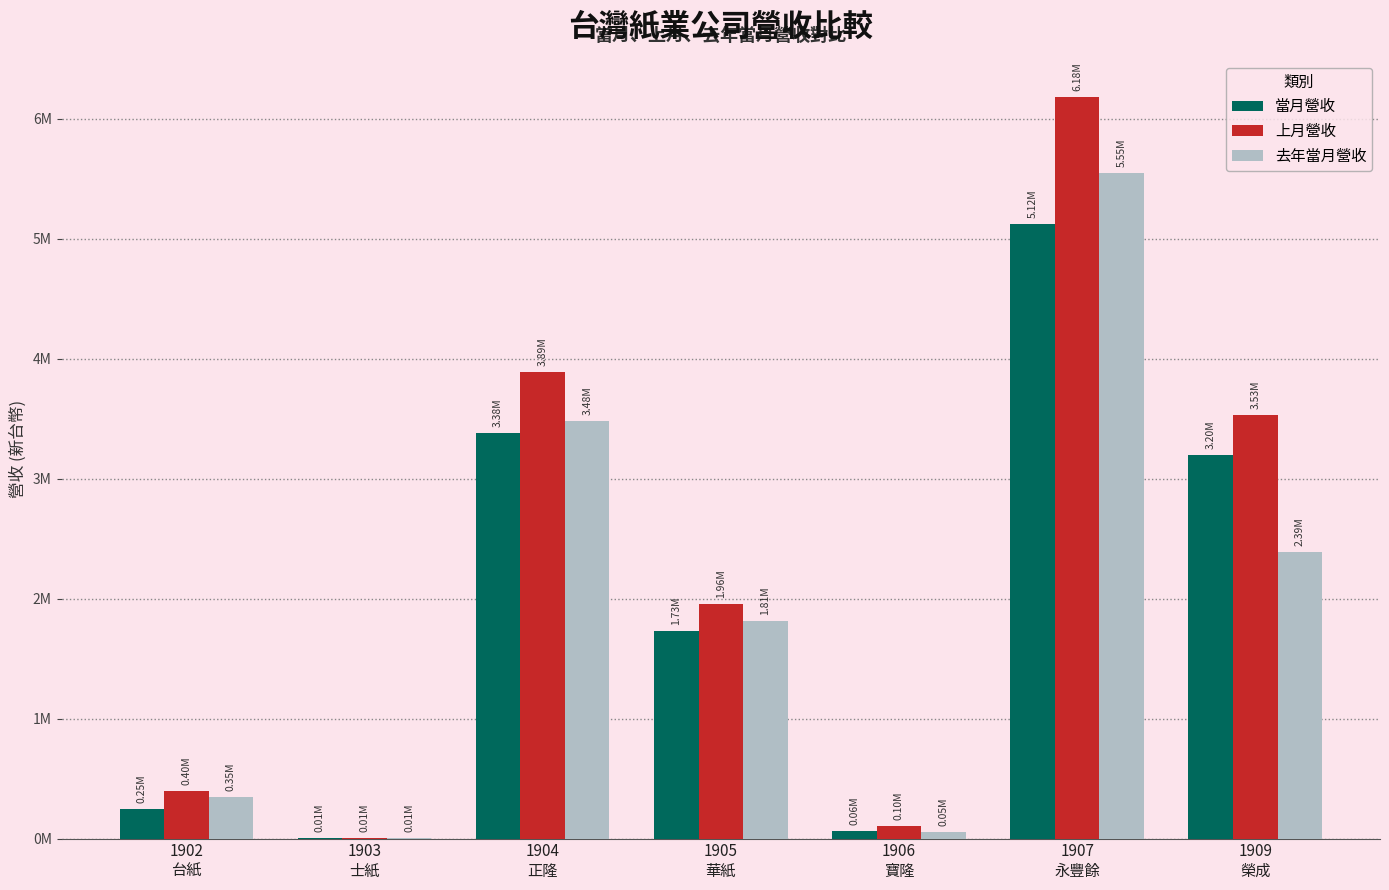

Which series has the largest total across all categories?

上月營收